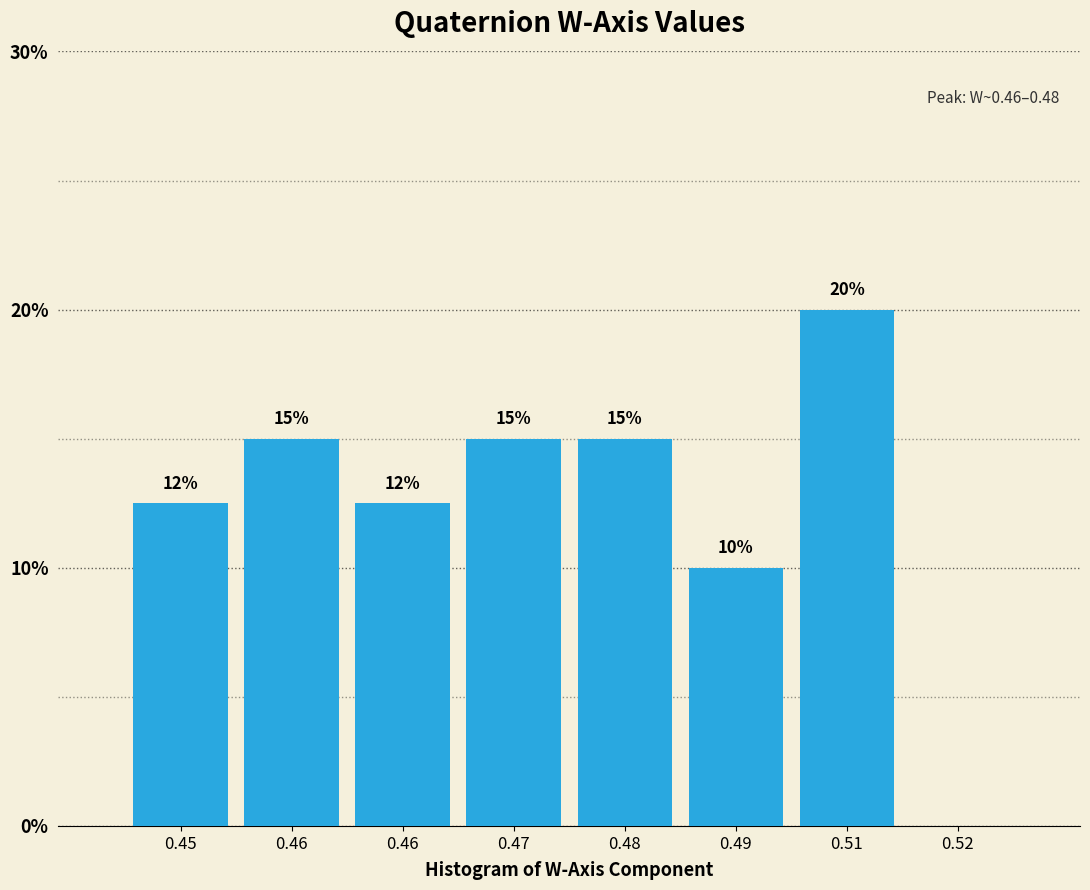

Are the bars horizontal?

No